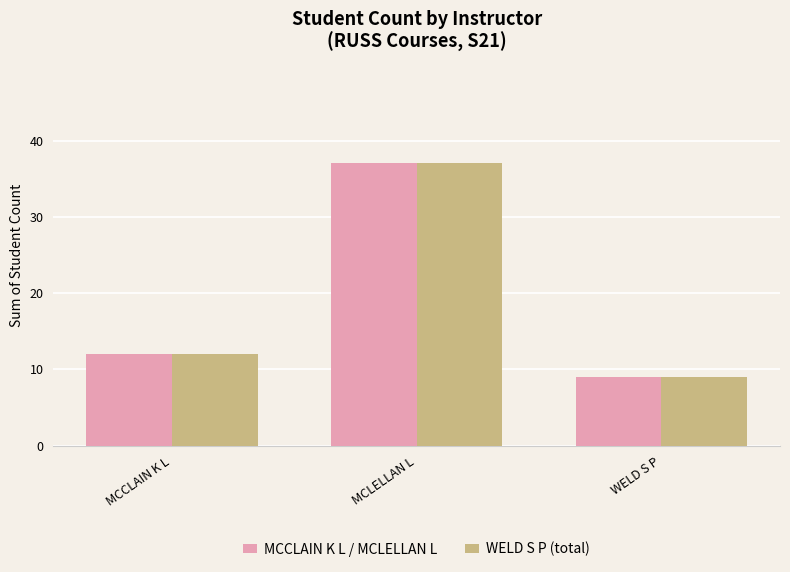

Which category has the highest value across all series?

MCLELLAN L